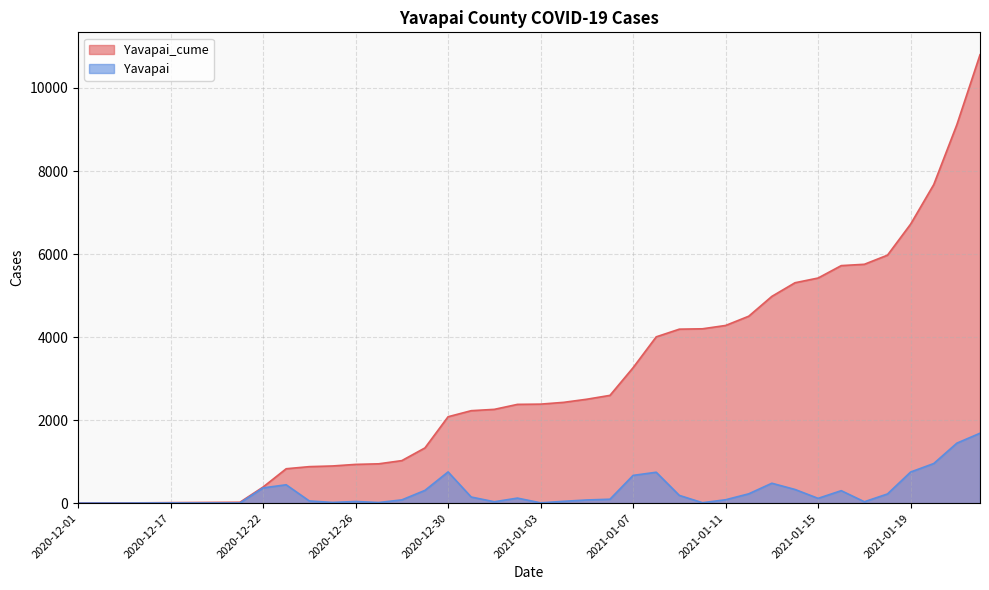

Which series has the largest range (max minus min)?

Yavapai_cume